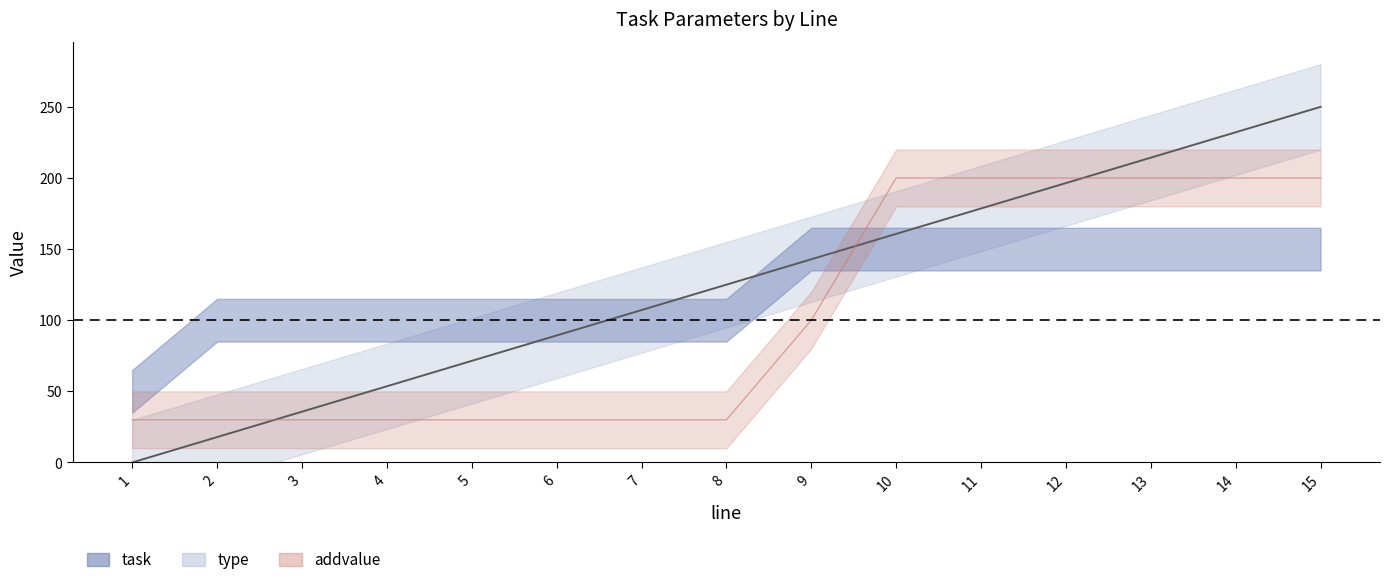

Reading left to right, extract all data points from this chart.

task: 1=0.0	2=17.9	3=35.7	4=53.6	5=71.4	6=89.3	7=107.1	8=125.0	9=142.9	10=160.7	11=178.6	12=196.4	13=214.3	14=232.1	15=250.0
addvalue: 1=30.0	2=30.0	3=30.0	4=30.0	5=30.0	6=30.0	7=30.0	8=30.0	9=100.0	10=200.0	11=200.0	12=200.0	13=200.0	14=200.0	15=200.0